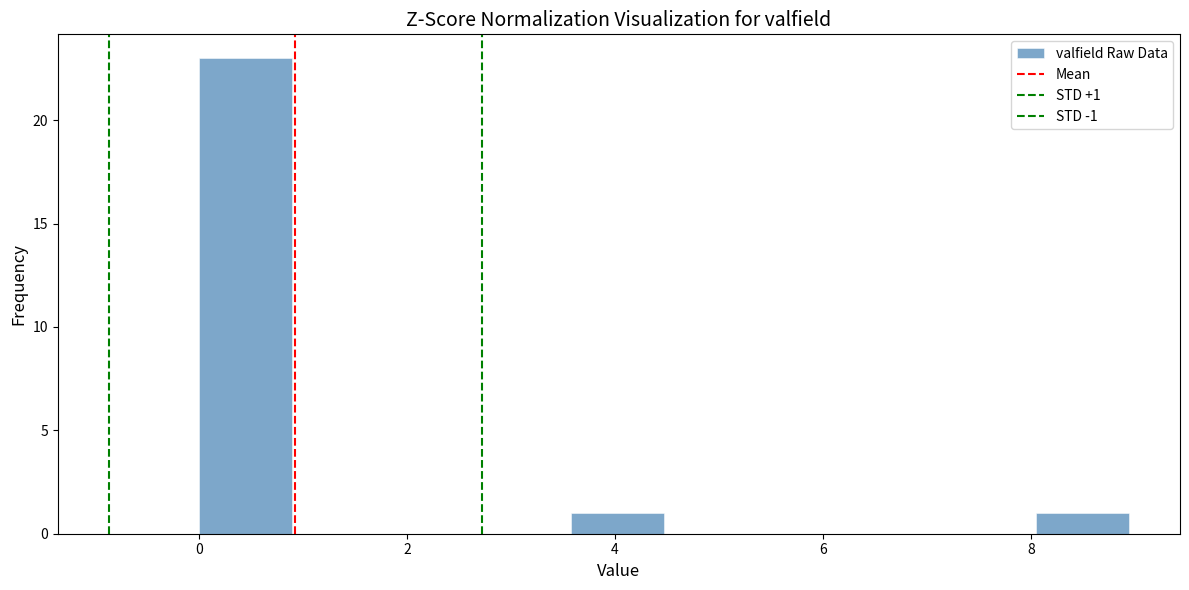

Over which range of the x-axis is the bar tallest?

0.0 to 0.8